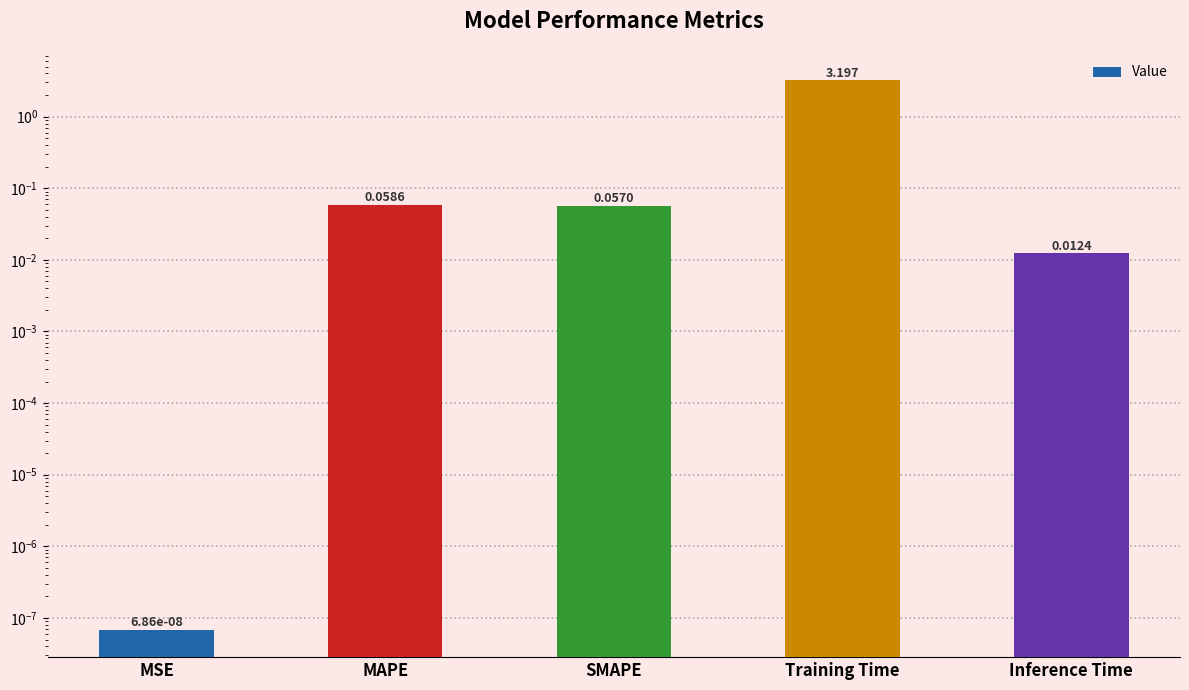

Reading left to right, what are all the values shown in this chart?

0.0	0.1	0.1	3.2	0.0